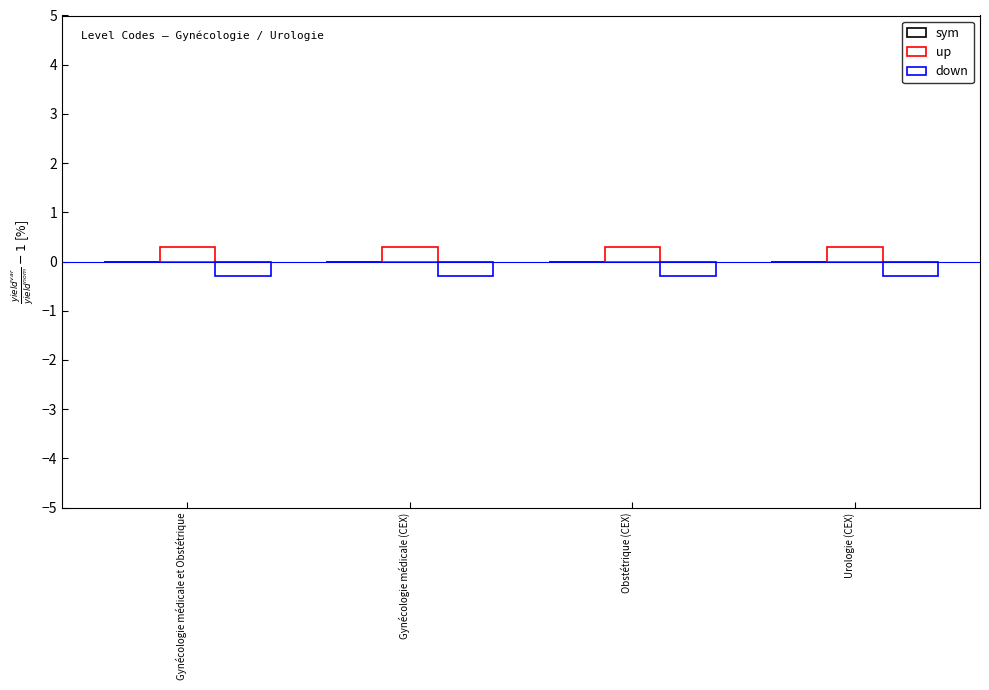

Rank the series by their maximum value, from lowest to highest.

down, up